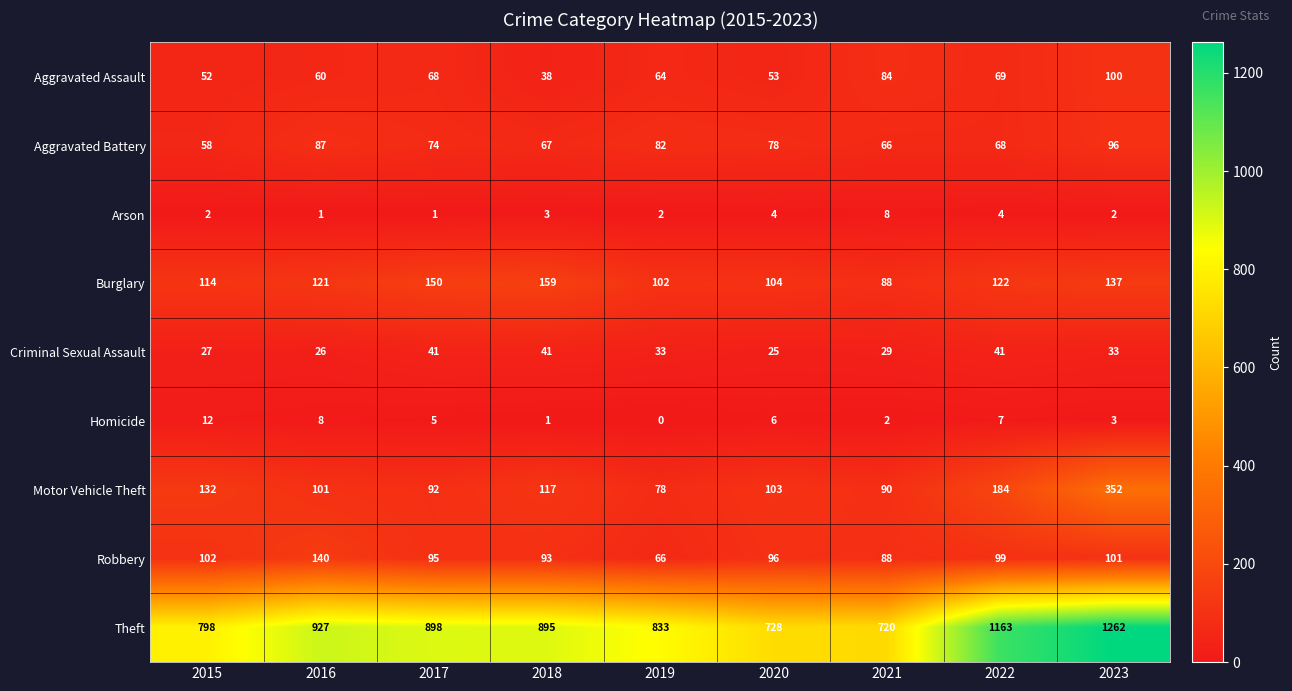

Is it true that Aggravated Assault equals 84 at 2021?

True